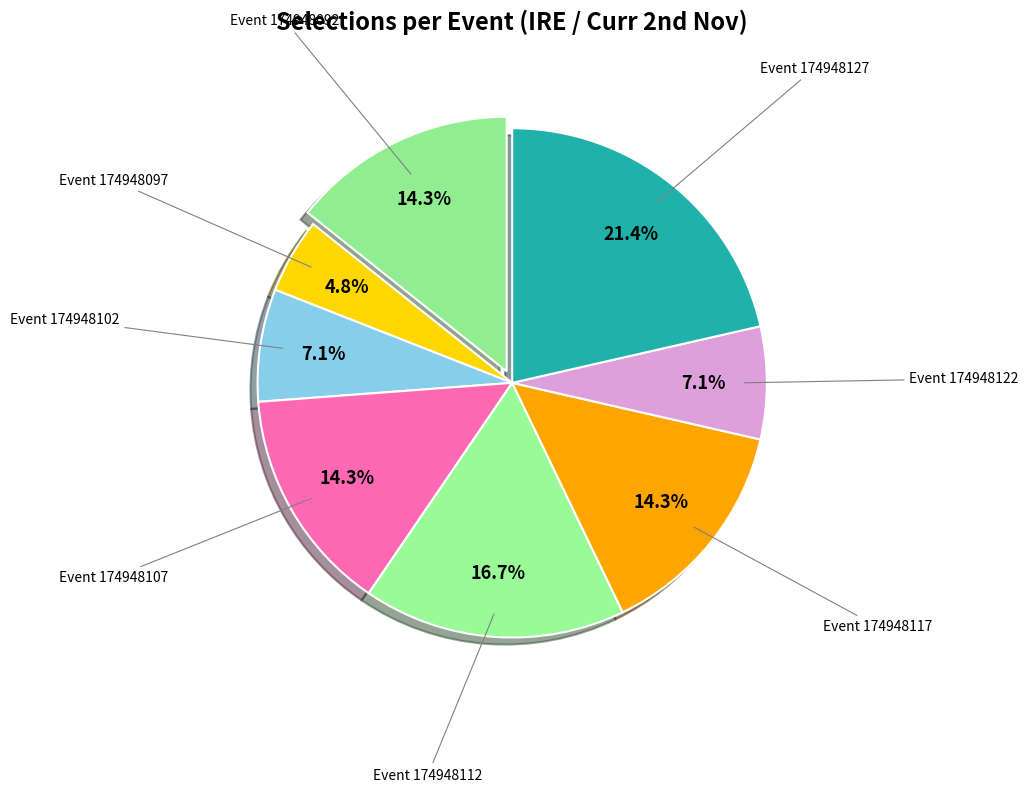

Is there any slice that represents more than half of the pie?

No